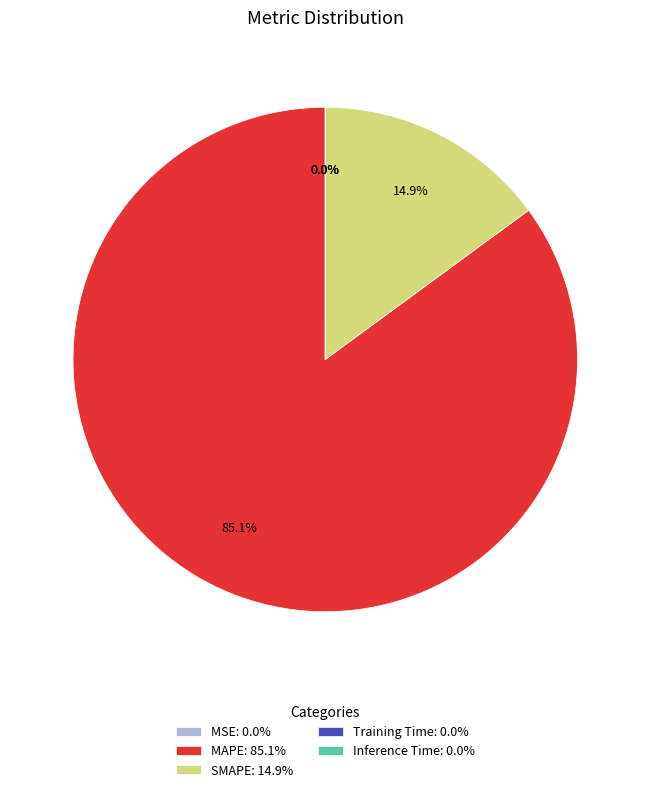

Is there a majority slice in this chart?

Yes